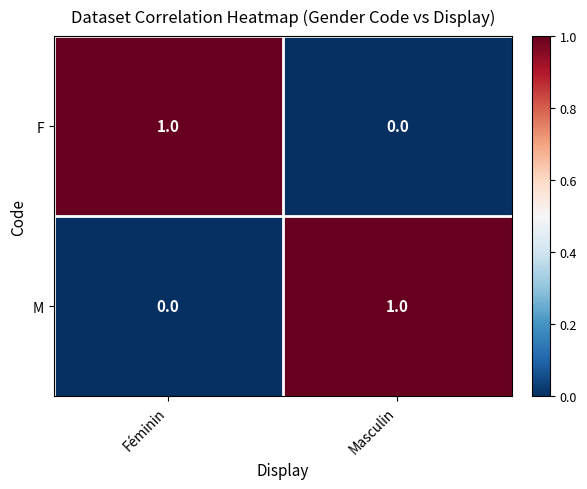

Is it true that F equals 0 at Masculin?

True